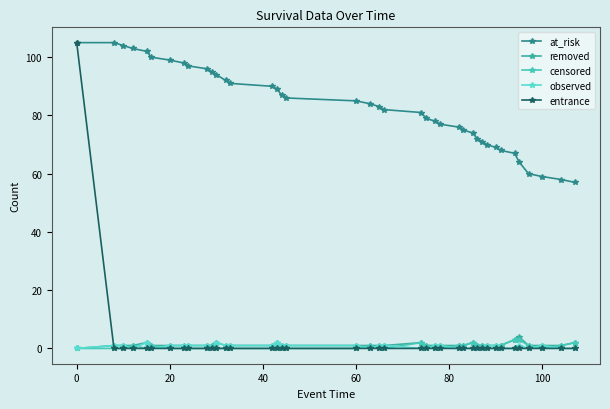

Where is censored nearest to the value 1?

40